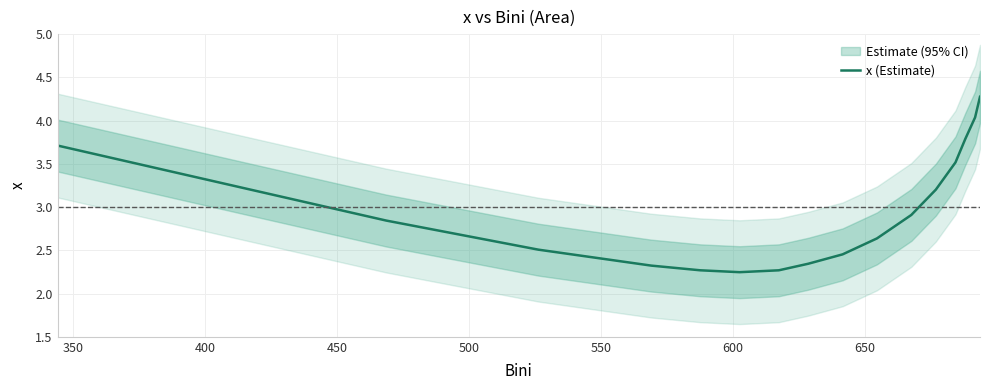

What is the greatest value displayed?

4.3